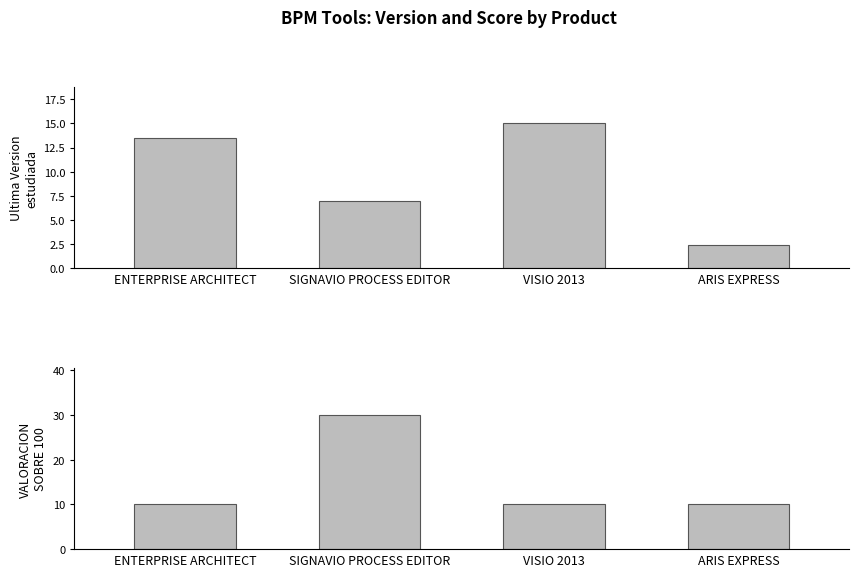

What is the label of the 2nd bar from the right?

VISIO 2013